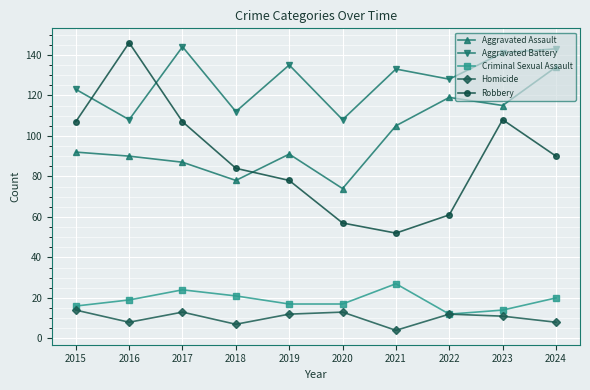

How many data points does each series have?

10